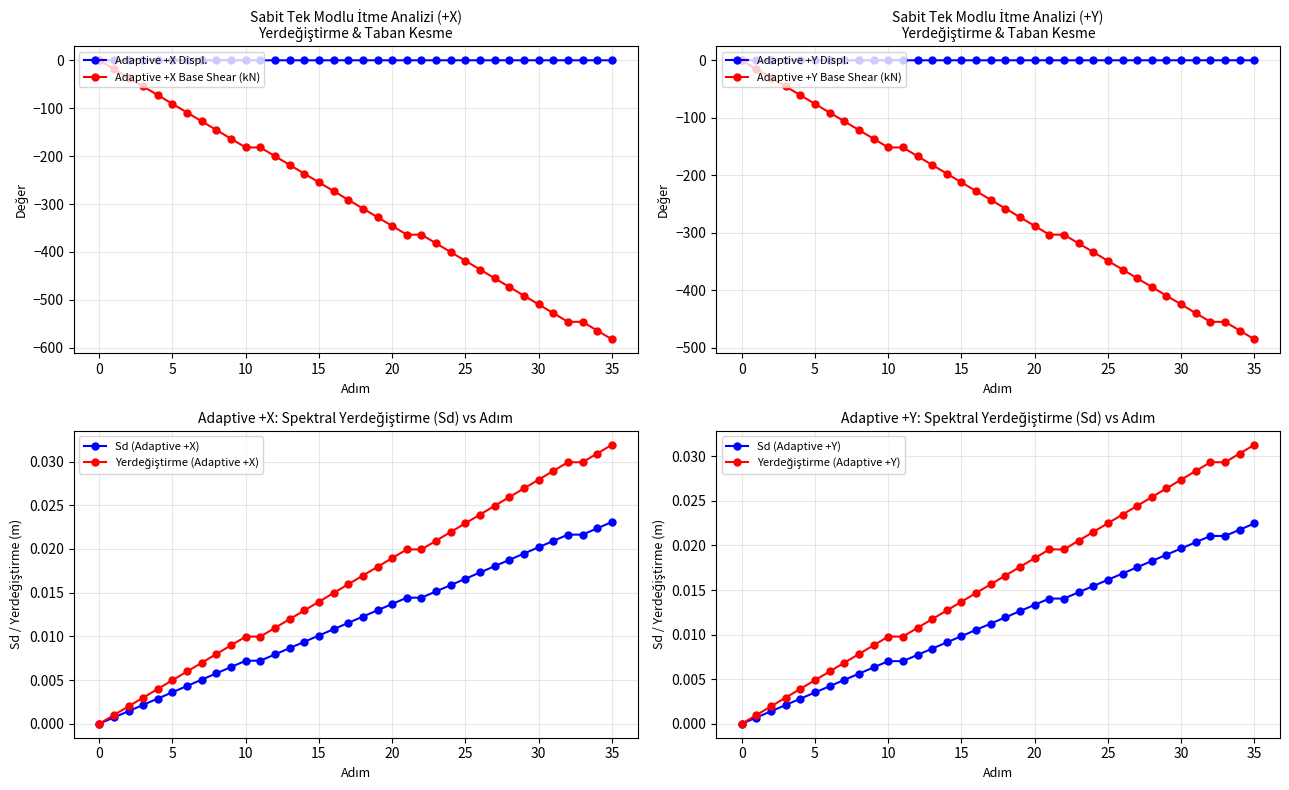

The value of Base Shear (Adaptive +Y) at 34 is -109.7. True or false?

False